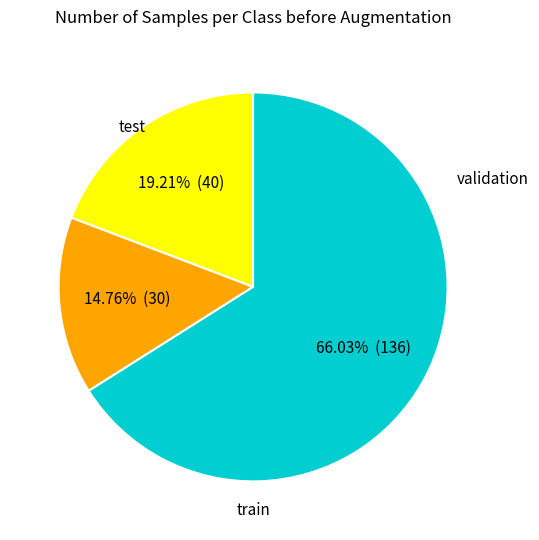

How many segments does this pie chart have?

3